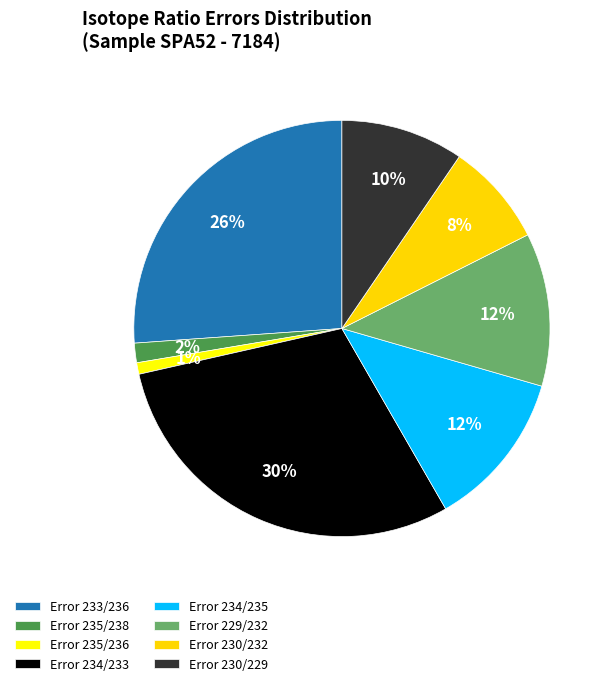

Is there any slice that represents more than half of the pie?

No